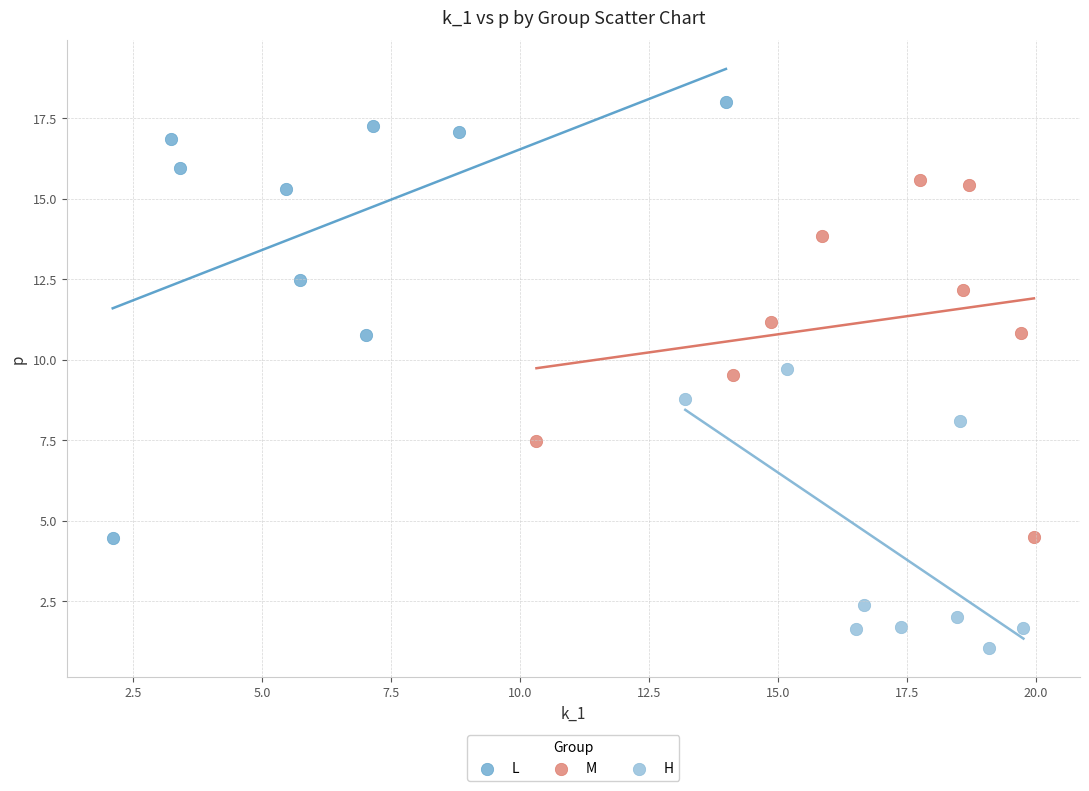

Which series has the widest spread of Y values?

L